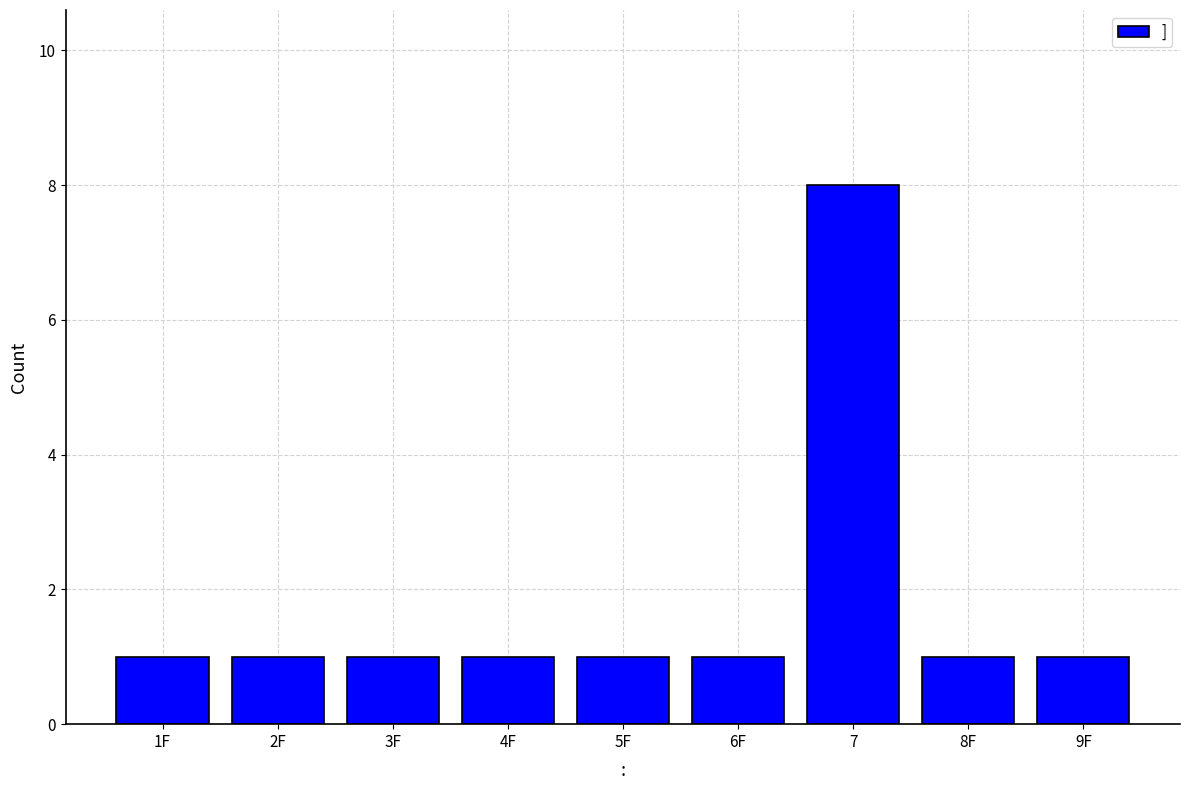

Reading left to right, what are all the values shown in this chart?

1	1	1	1	1	1	8	1	1